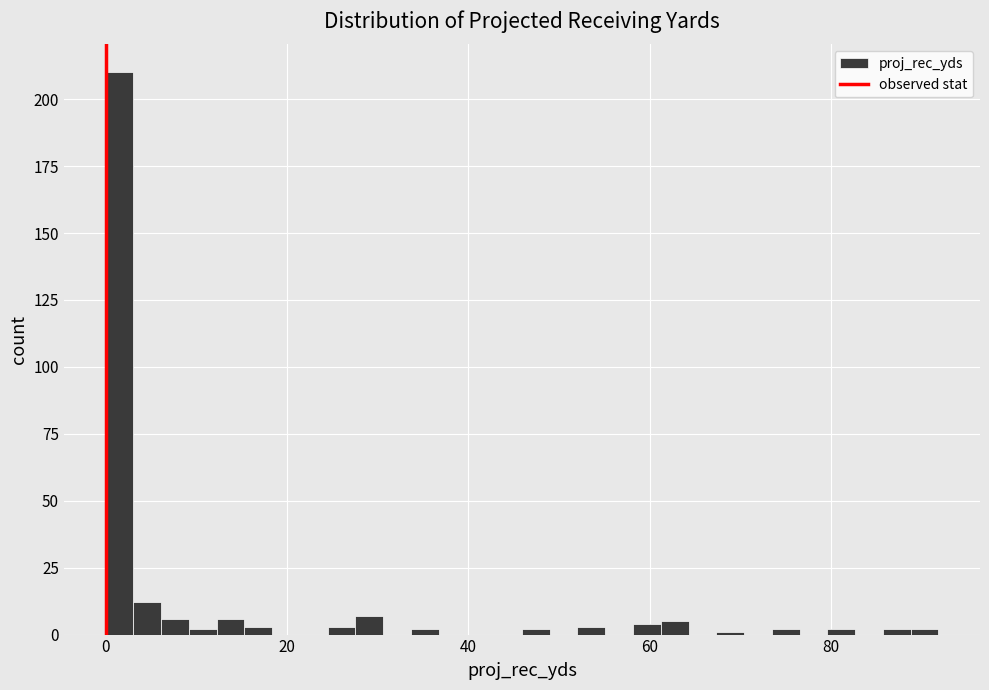

Around what value on the x-axis is the tallest bar? Give the approximate position of its centre, as read against the axis.

2